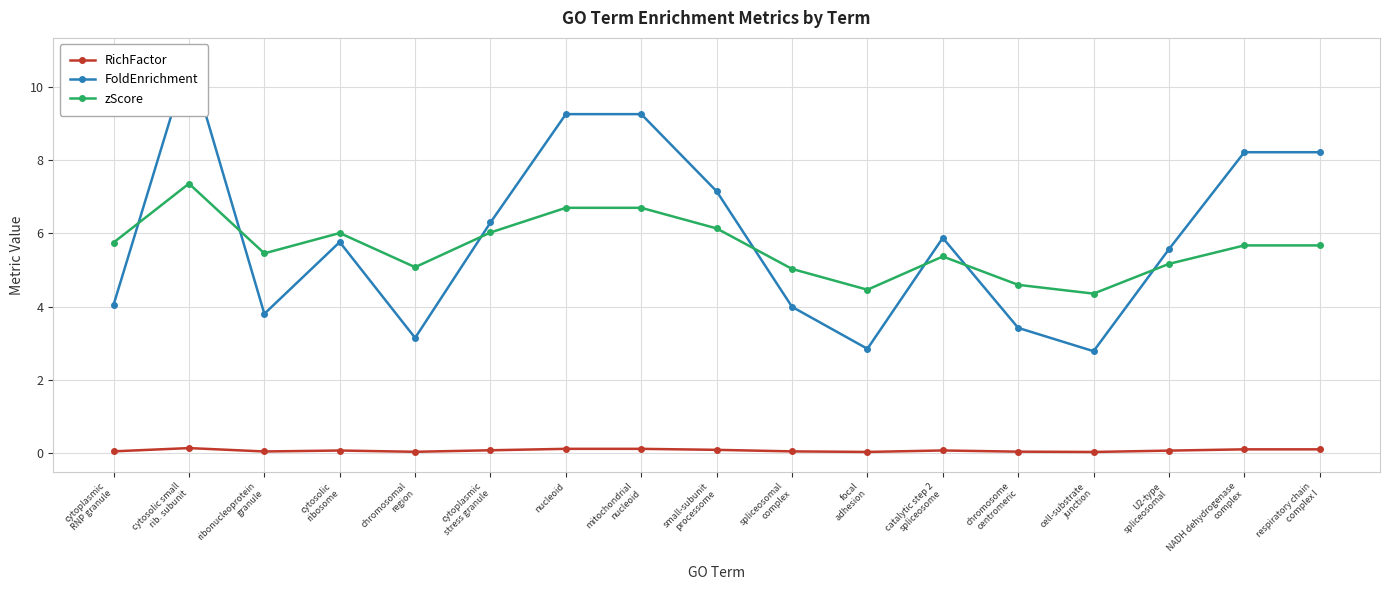

List the series in order of their peak value, lowest first.

RichFactor, zScore, FoldEnrichment